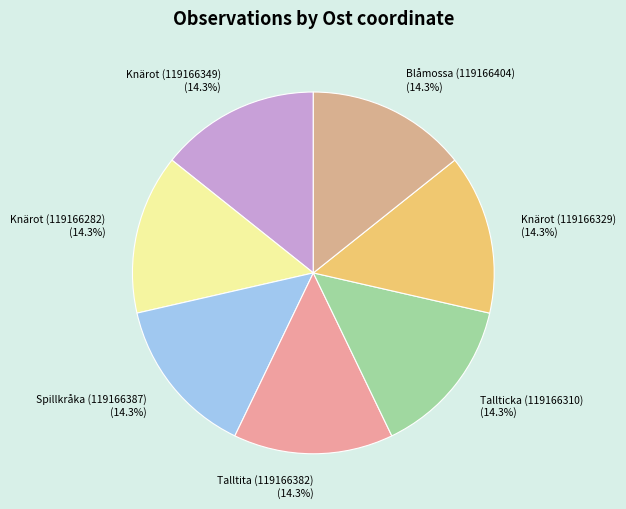

Is the sum of Knärot (119166329) and Spillkråka (119166387) greater than half?

No